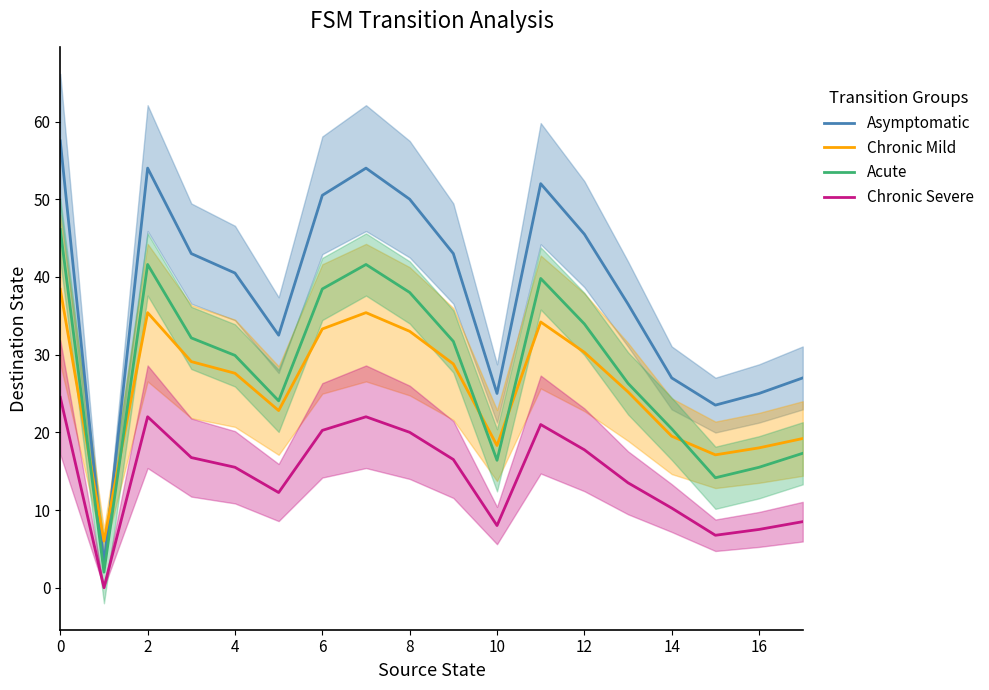

How many data points does each series have?

18